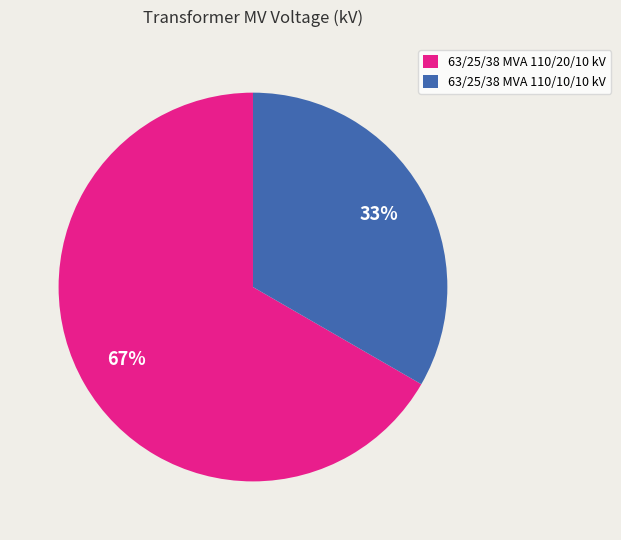

Is it true that 63/25/38 MVA 110/10/10 kV is 27% of the pie?

False